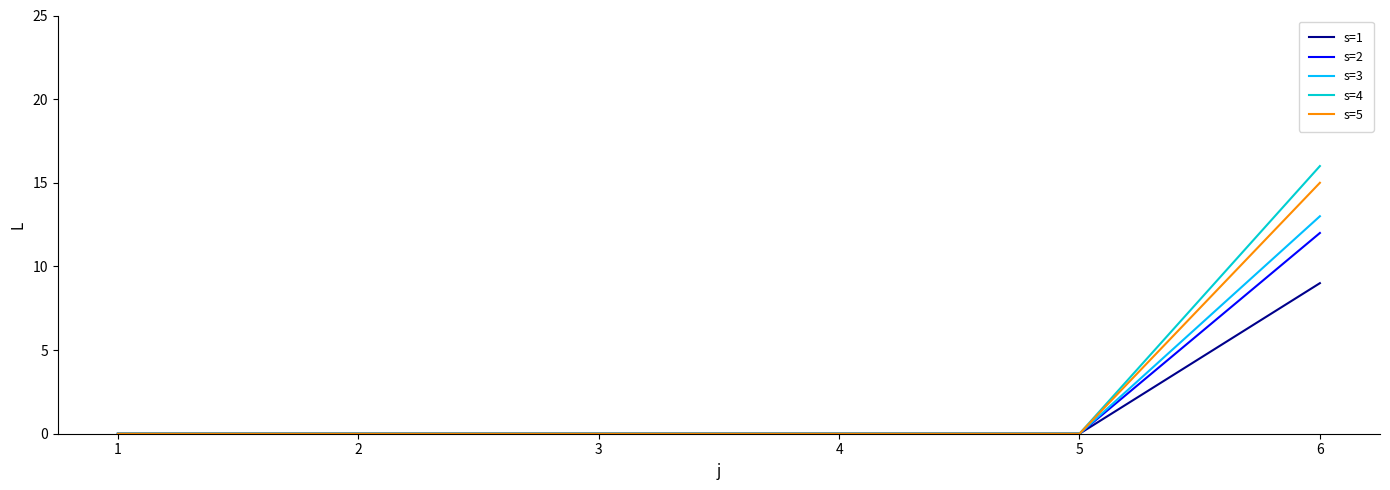

At which category is the sum across all series the highest?

6